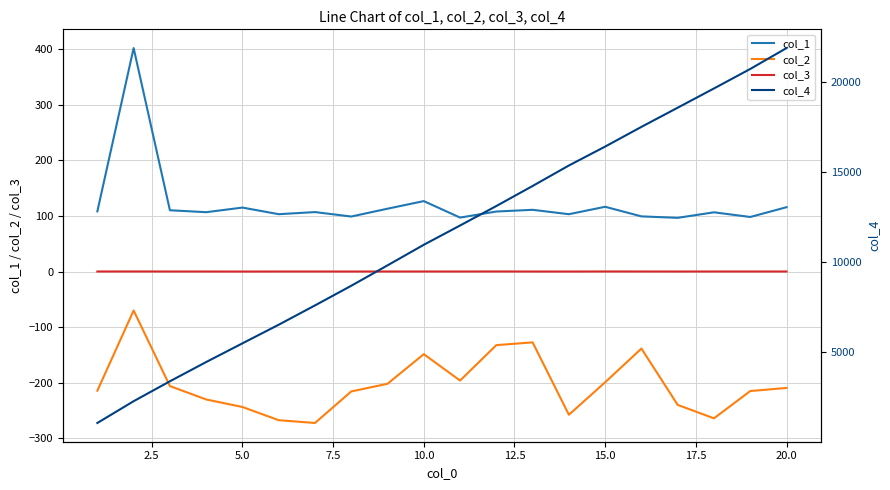

What is the minimum value for col_1?

96.6